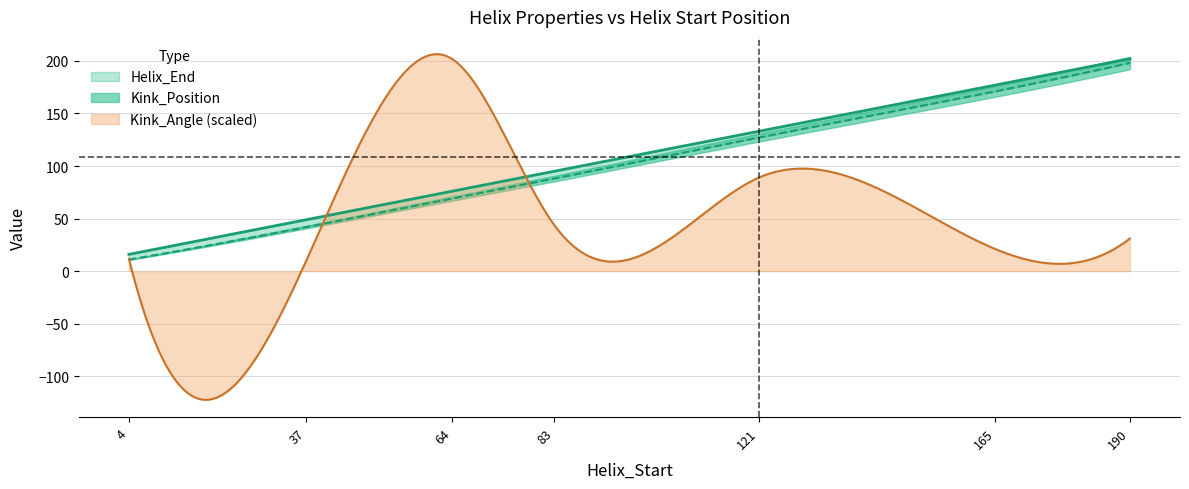

What is the highest value of the Kink_Angle (scaled) series?

206.4